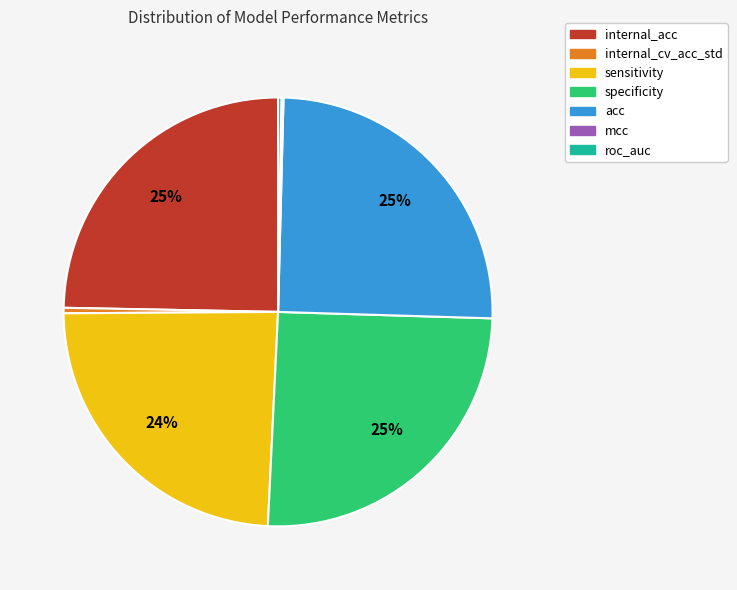

Is the sum of internal_cv_acc_std and specificity greater than half?

No